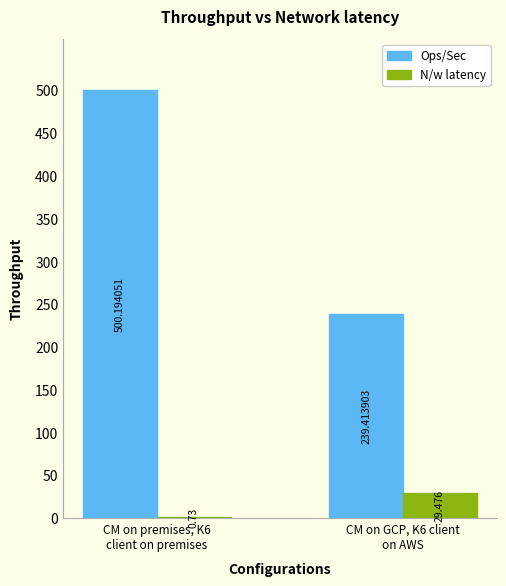

Reading left to right, what are all the values shown in this chart?

Ops/Sec: CM on premises, K6
client on premises=500	CM on GCP, K6 client
on AWS=239
N/w latency: CM on premises, K6
client on premises=1	CM on GCP, K6 client
on AWS=29